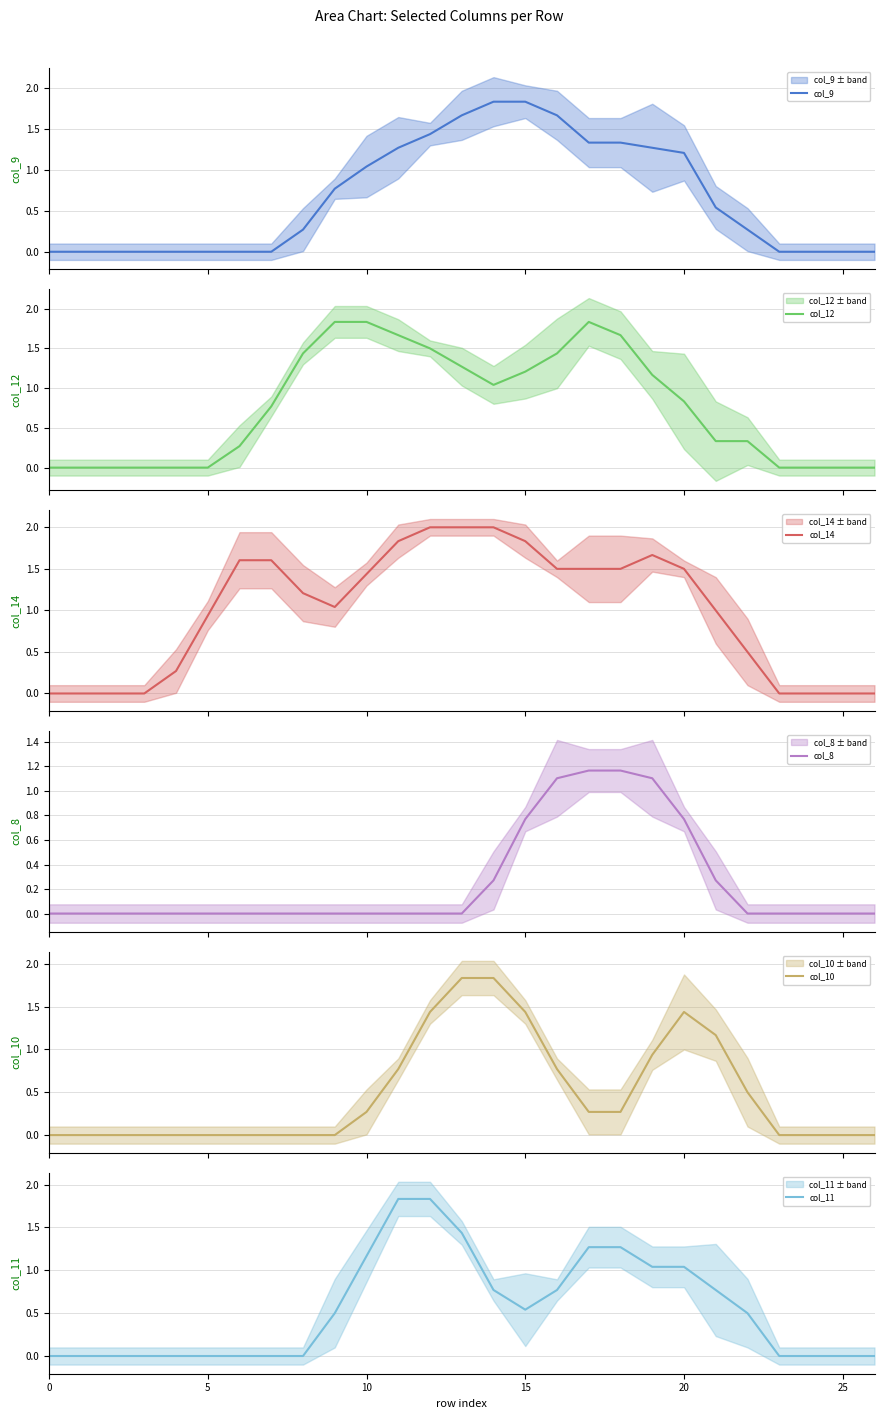

How many values in col_11 are above zero?

14